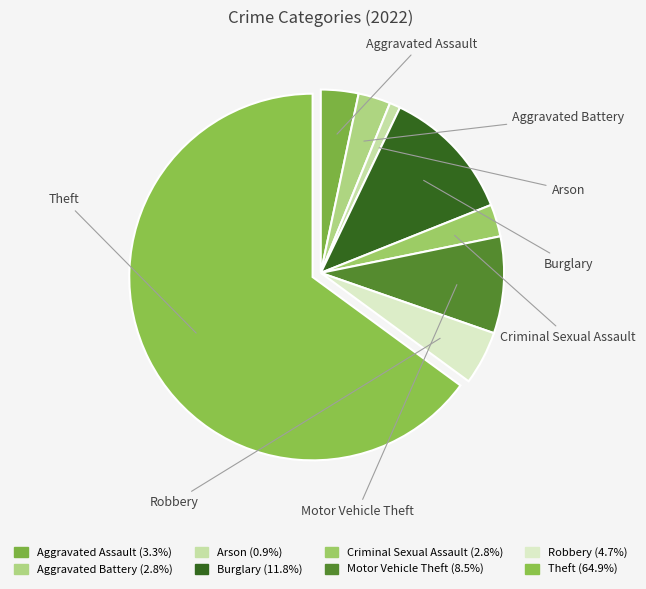

Count the number of slices in the pie.

8